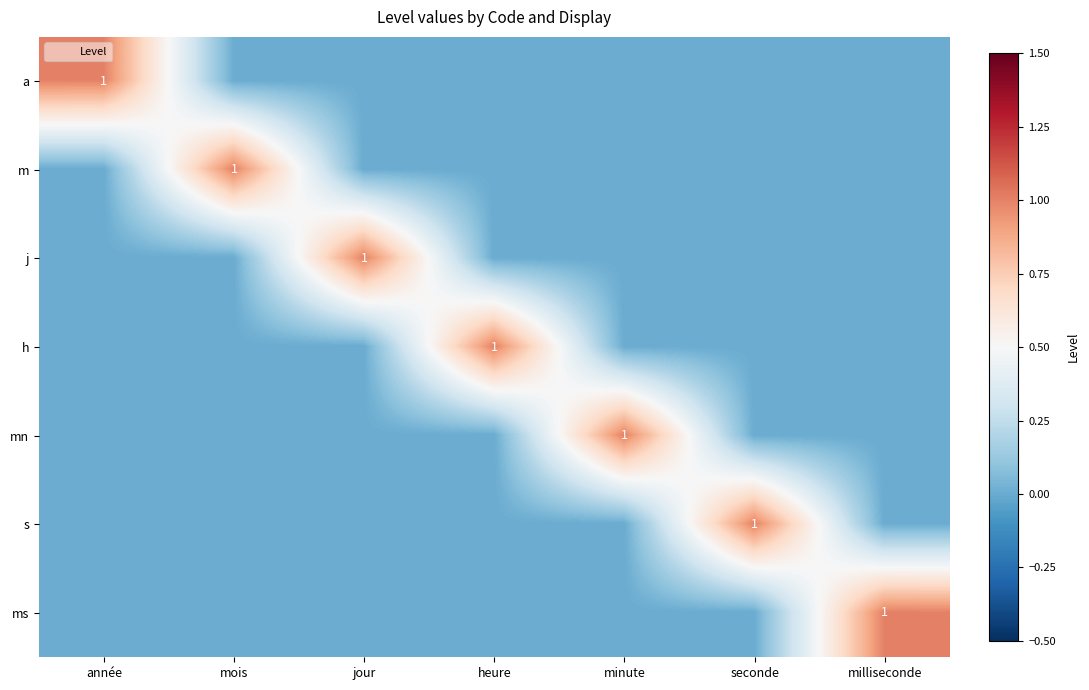

At how many categories does at least one series exceed 0?

7